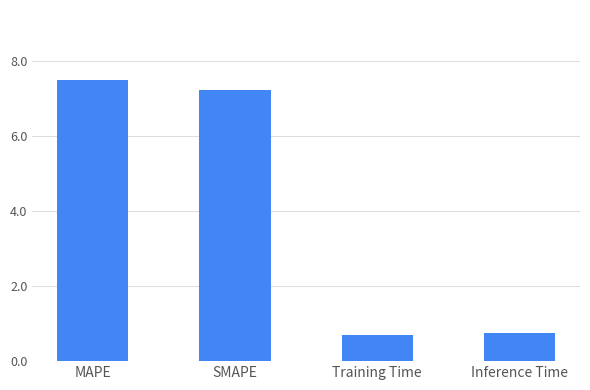

The chart shows a value of 4.5 at SMAPE. True or false?

False